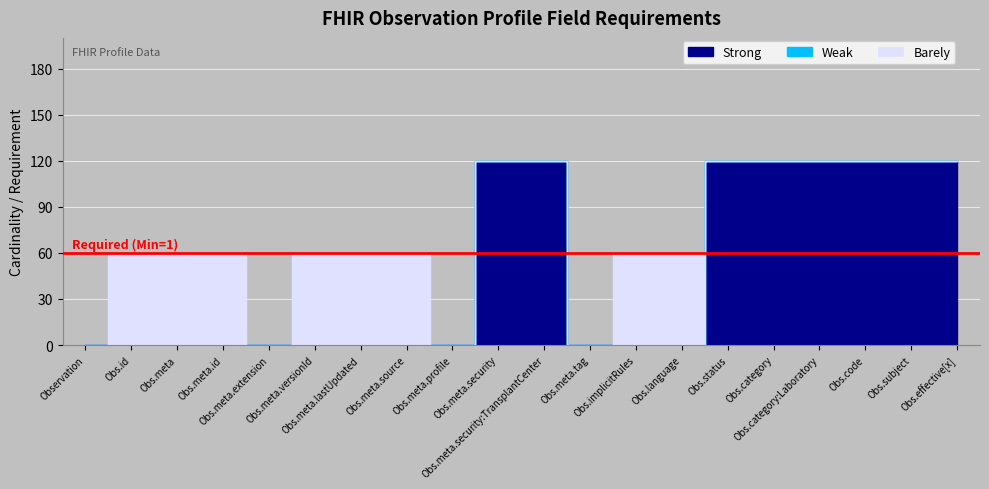

True or false: Weak has more than 2 points higher than both neighbors.

False